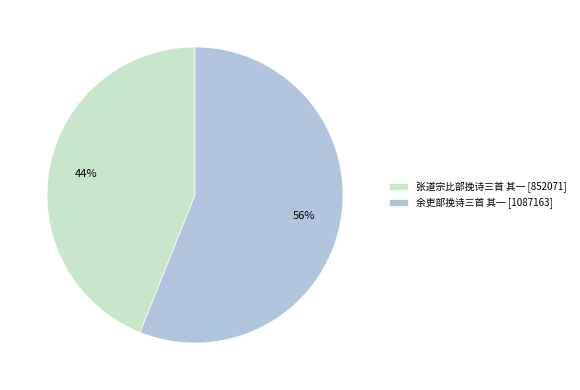

The 张道宗比部挽诗三首 其一 slice represents 44% of the pie. True or false?

True